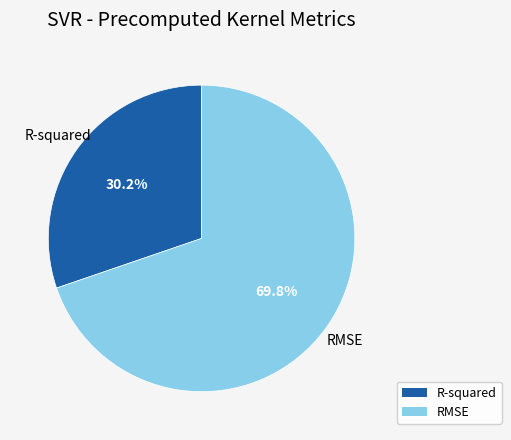

Combined, do R-squared and RMSE account for over 50%?

Yes